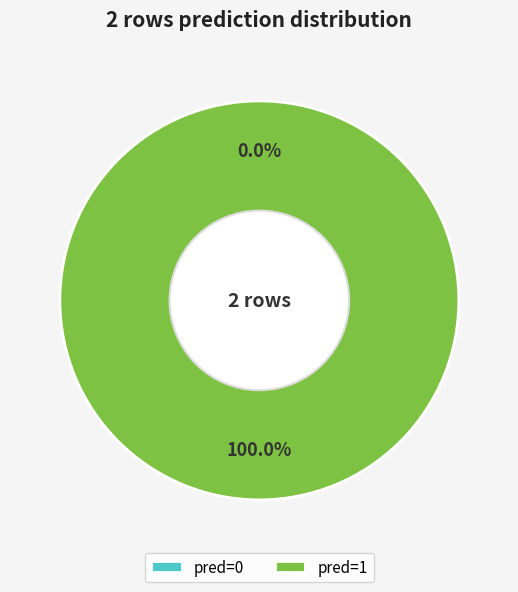

Is it true that pred=1 is 92% of the pie?

False